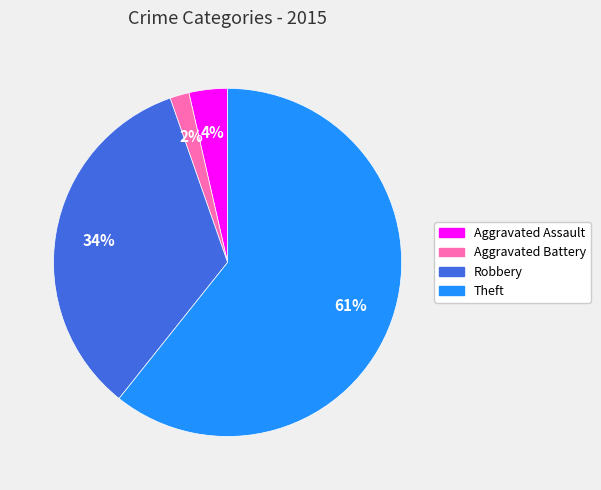

Is Robbery the majority of the pie?

No